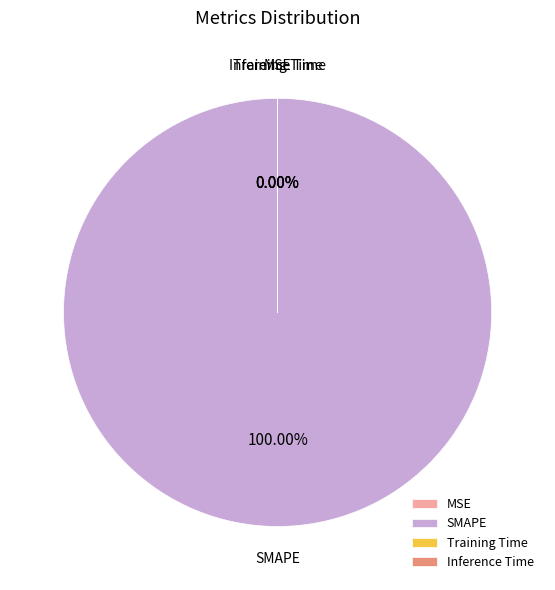

How many slices are in this pie chart?

4